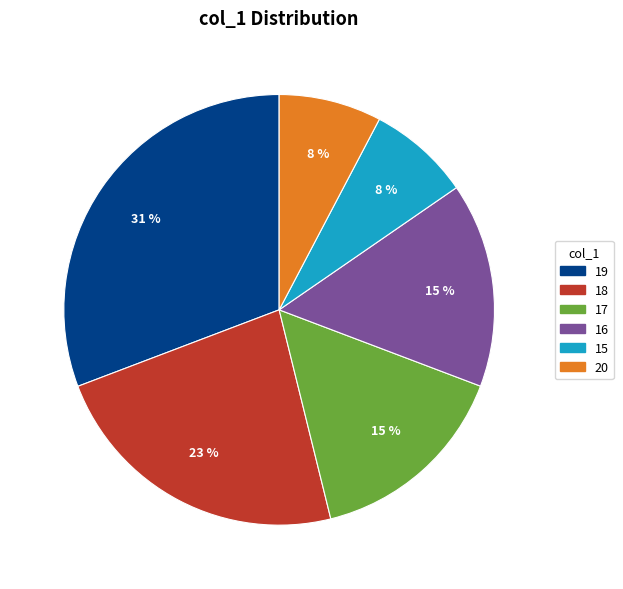

How many segments does this pie chart have?

6